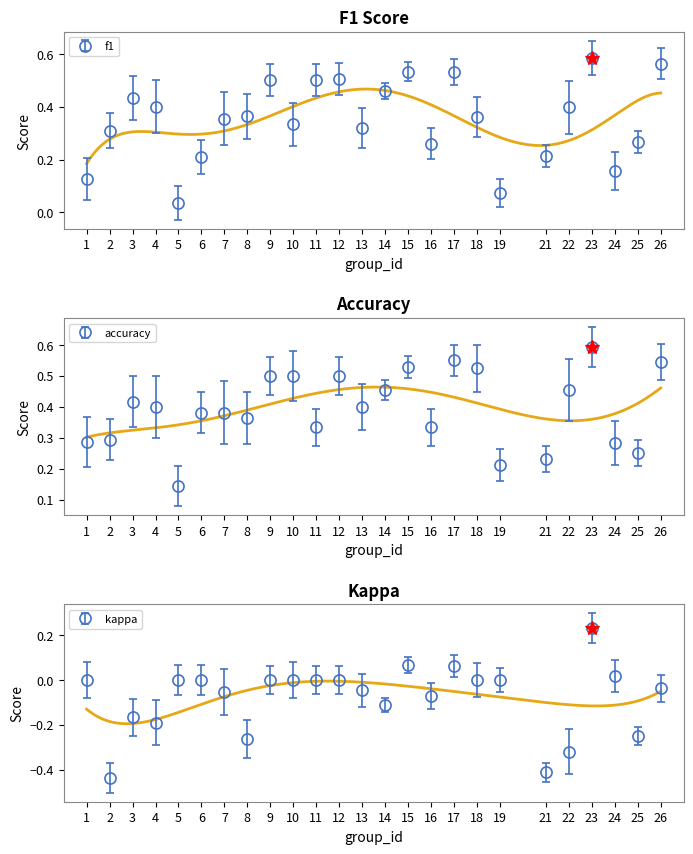

Reading left to right, transcribe all the data shown in this chart.

f1: 0.1	0.3	0.4	0.4	0.0	0.2	0.4	0.4	0.5	0.3	0.5	0.5	0.3	0.5	0.5	0.3	0.5	0.4	0.1	0.2	0.4	0.6	0.2	0.3	0.6
accuracy: 0.3	0.3	0.4	0.4	0.1	0.4	0.4	0.4	0.5	0.5	0.3	0.5	0.4	0.5	0.5	0.3	0.6	0.5	0.2	0.2	0.5	0.6	0.3	0.2	0.5
kappa: 0.0	-0.4	-0.2	-0.2	0.0	0.0	-0.1	-0.3	0.0	0.0	0.0	0.0	-0.0	-0.1	0.1	-0.1	0.1	0.0	0.0	-0.4	-0.3	0.2	0.0	-0.2	-0.0